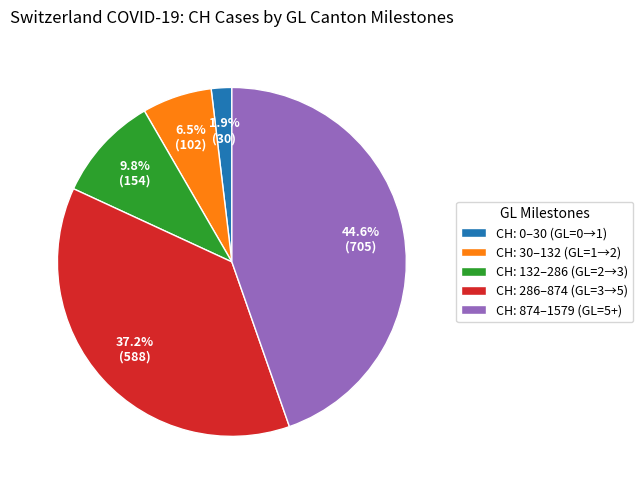

What percentage is NOT represented by CH: 286–874 (GL=3→5)?

62.8%